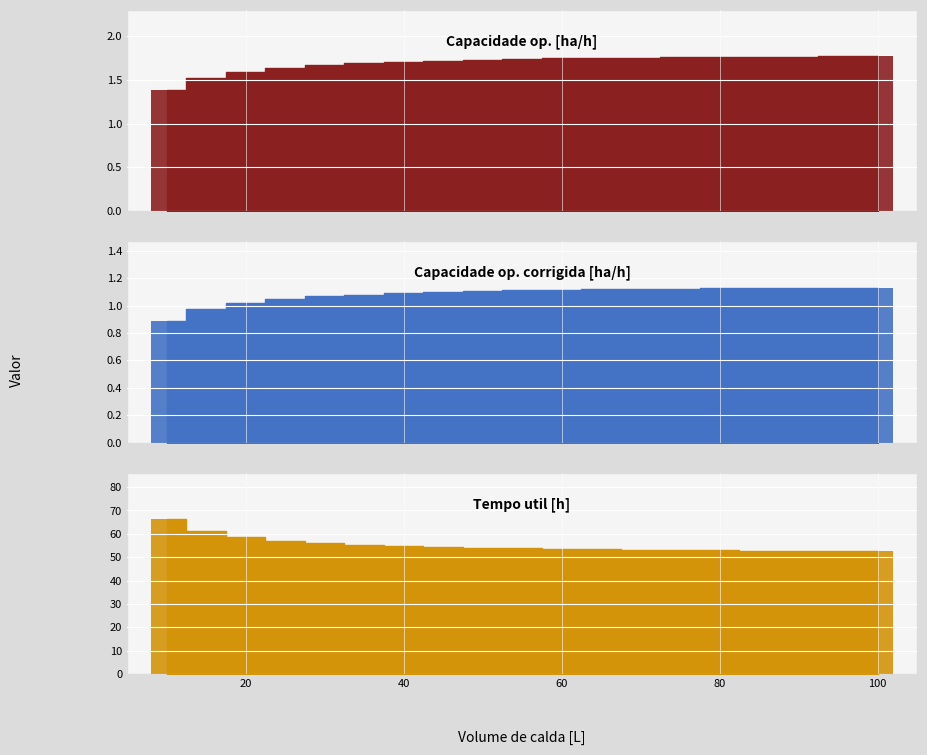

What is the maximum value for Capacidade op. corrigida [ha/h]?

1.1